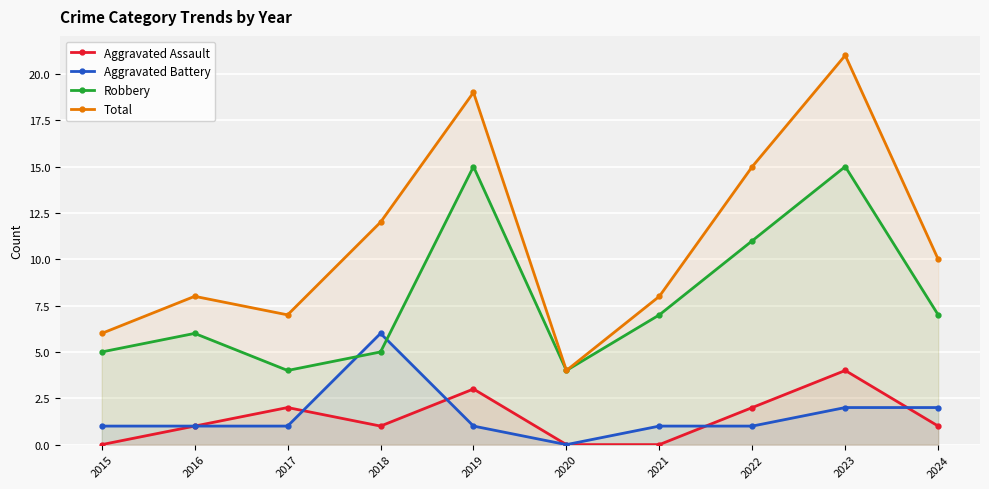

True or false: Aggravated Battery and Total cross at least once.

False